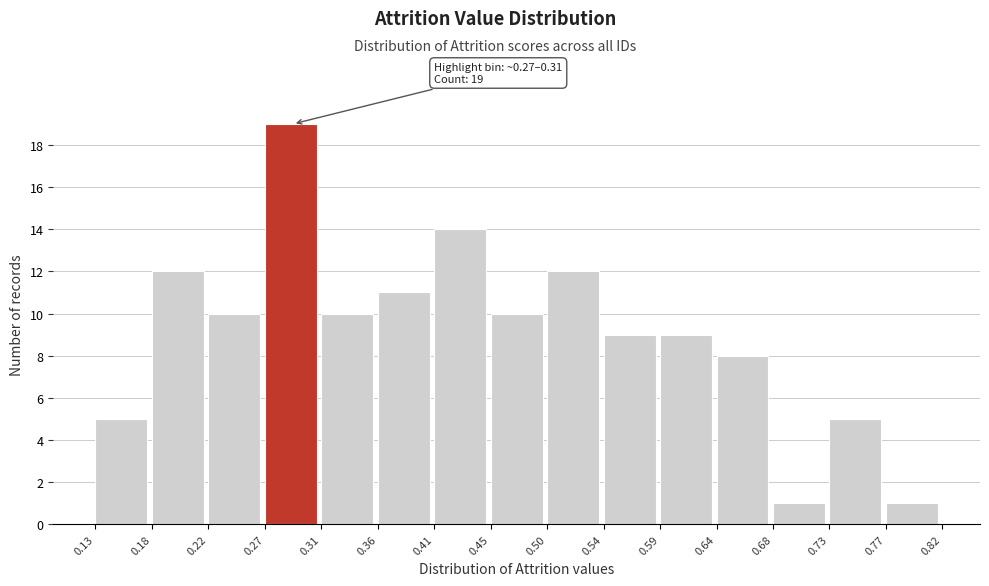

Which range on the x-axis has the tallest bar?

0.27 to 0.31